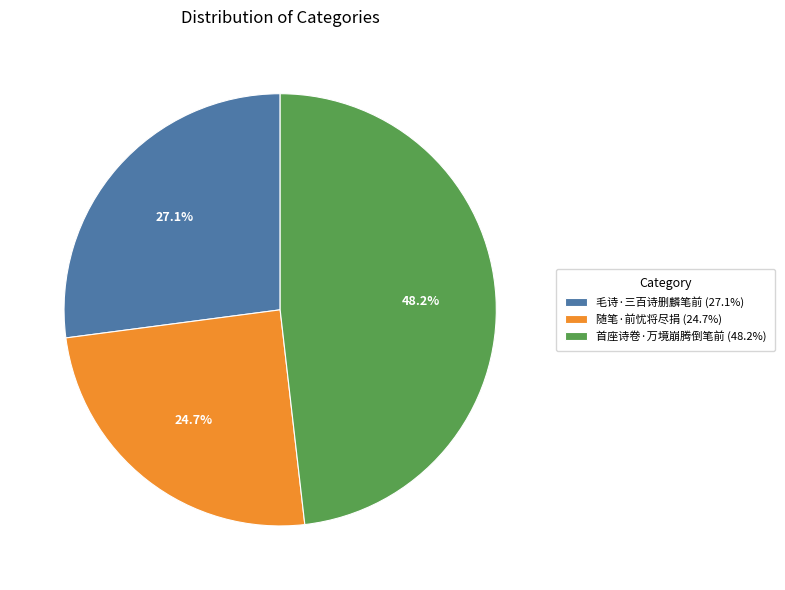

True or false: 首座诗卷·万境崩腾倒笔前 accounts for 42% of the total.

False